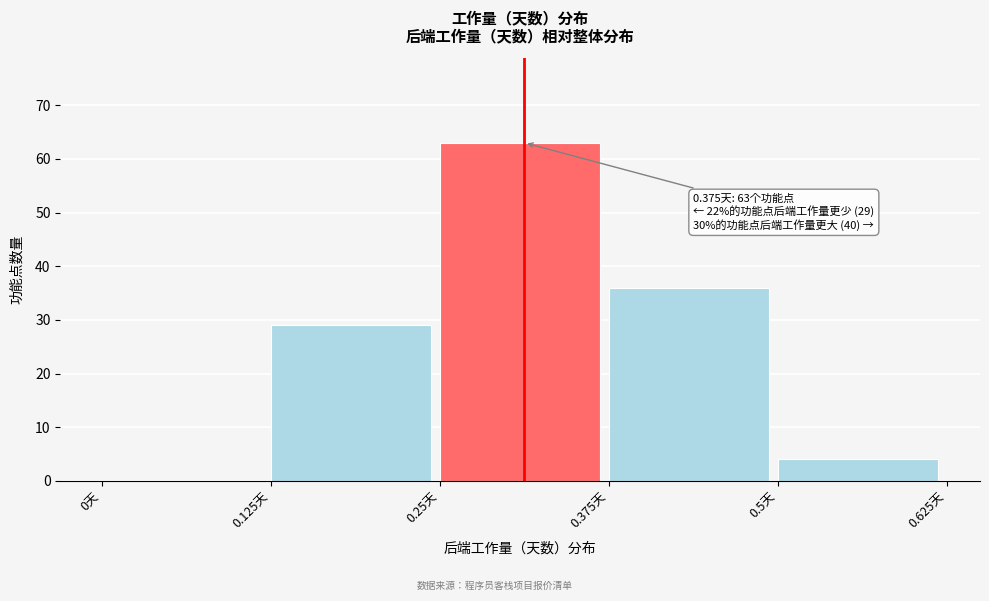

Over which range of the x-axis is the bar tallest?

0.250 to 0.375